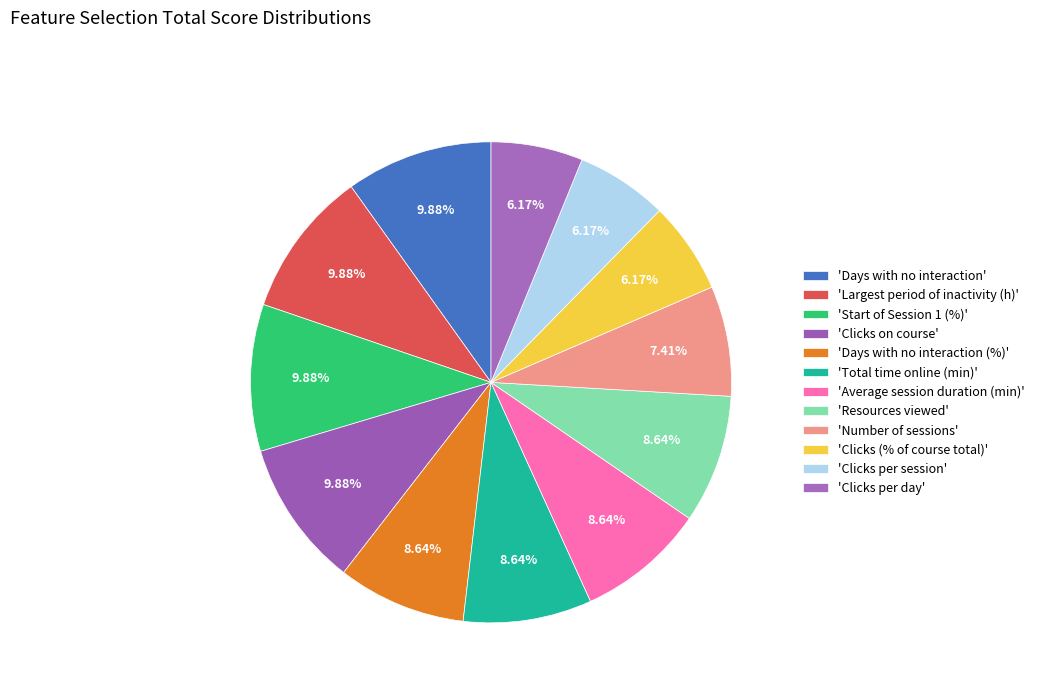

How many slices are in this pie chart?

12